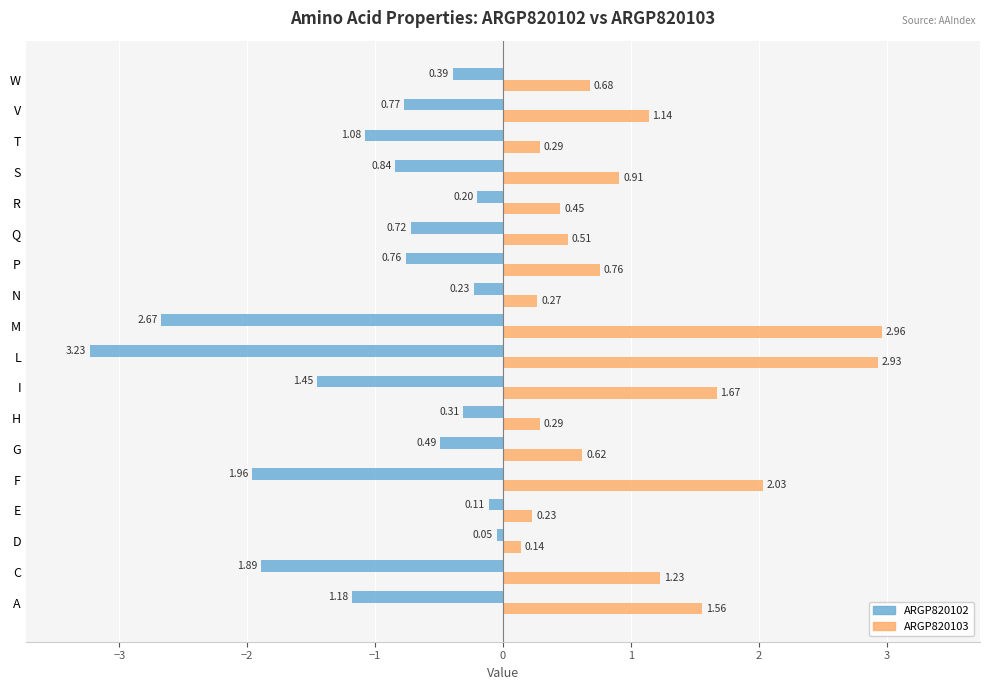

What is the difference between the highest and lowest values at I?

3.1